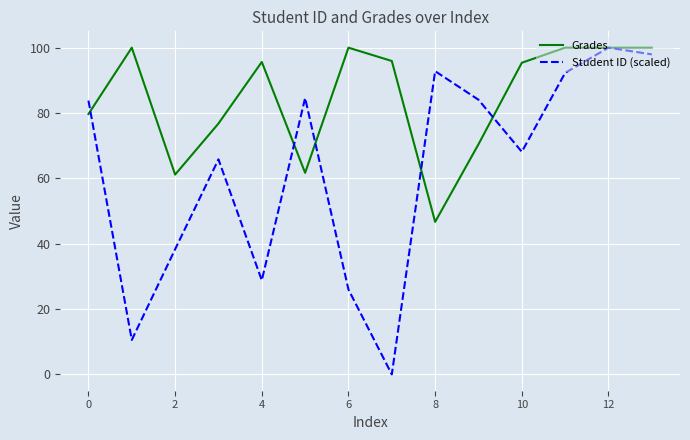

List the series in order of their overall mean, highest first.

Grades, Student ID (scaled)